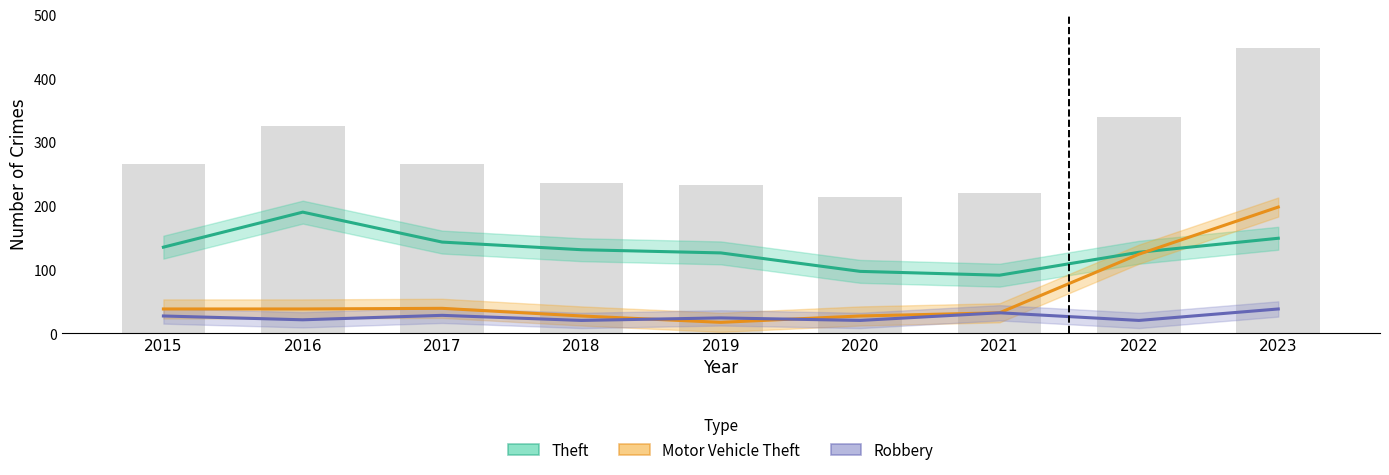

At which label is Theft closest to 140?

2017